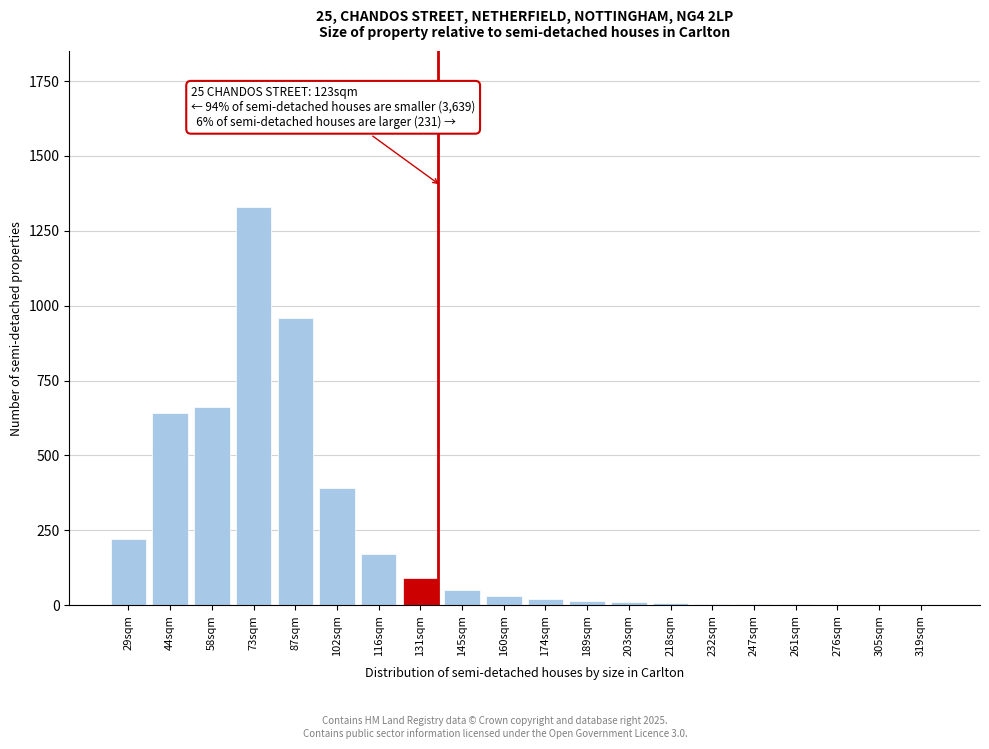

What is the maximum value shown in the chart?

1330